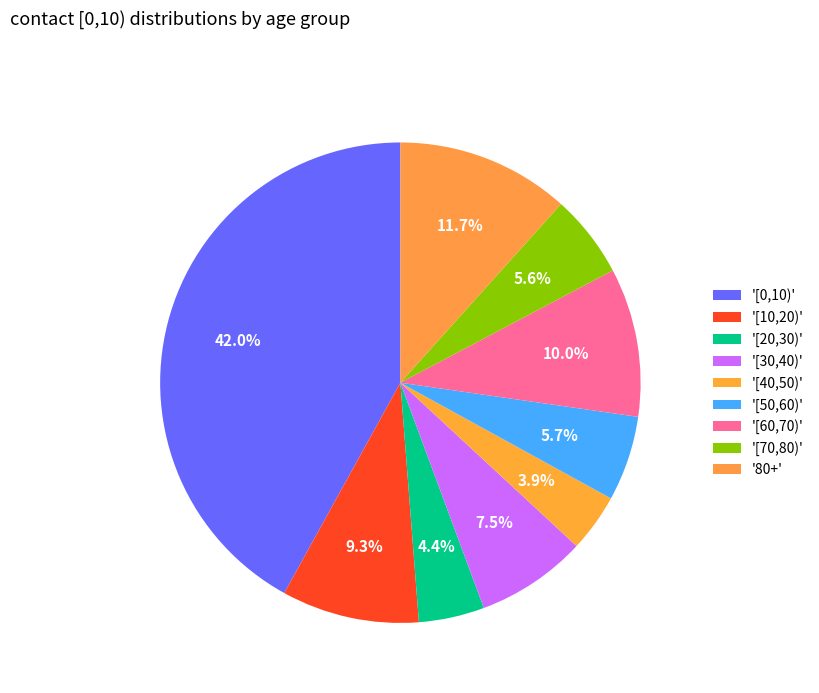

Which slice is the largest?

[0,10)